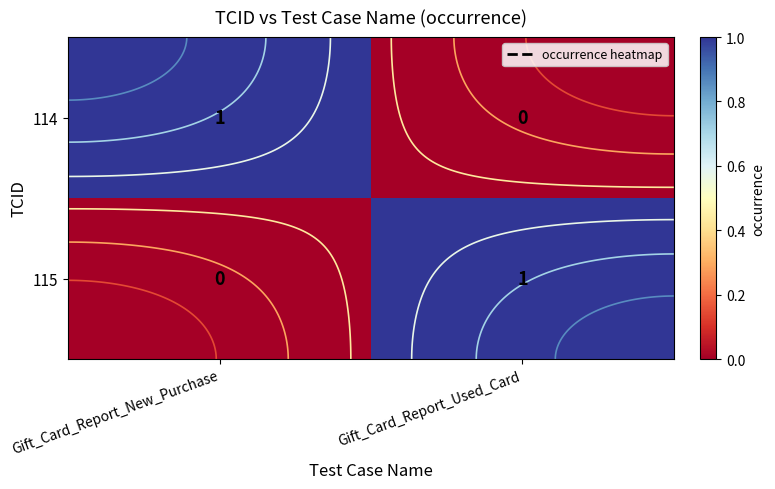

Between Gift_Card_Report_Used_Card and Gift_Card_Report_New_Purchase, which is larger?

Gift_Card_Report_New_Purchase